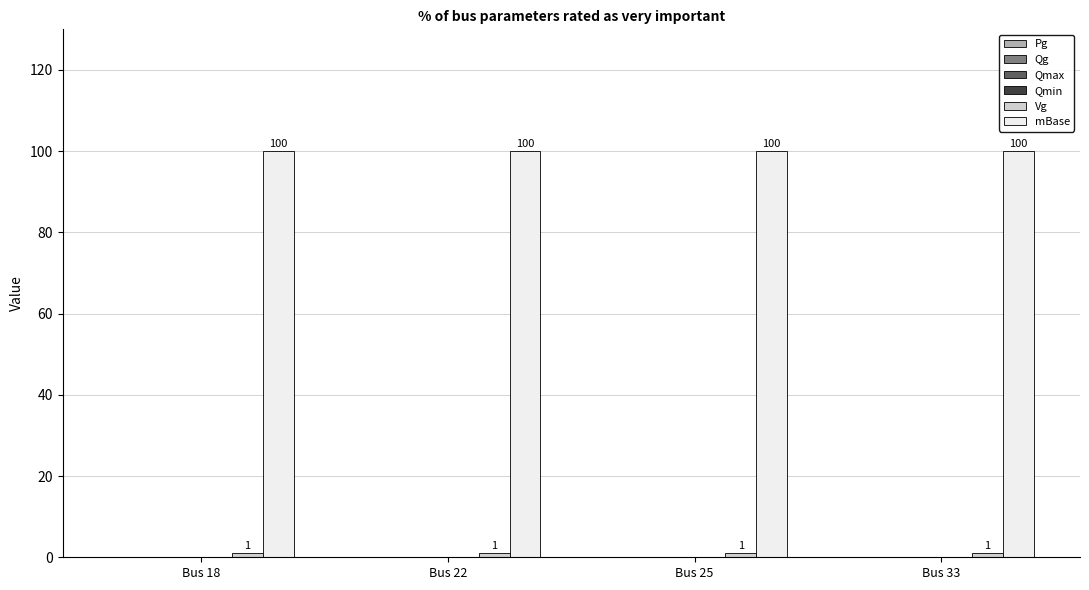

What is the lowest value of the mBase series?

100